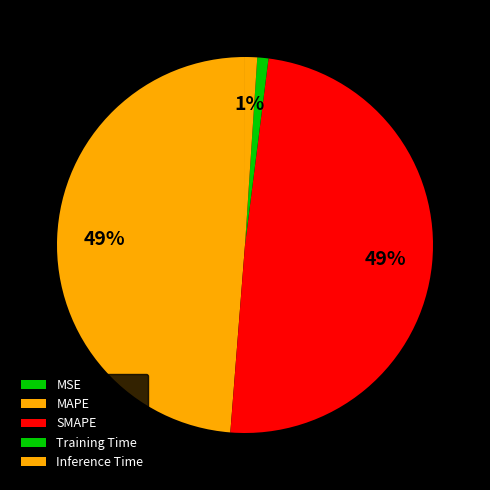

How many segments does this pie chart have?

5